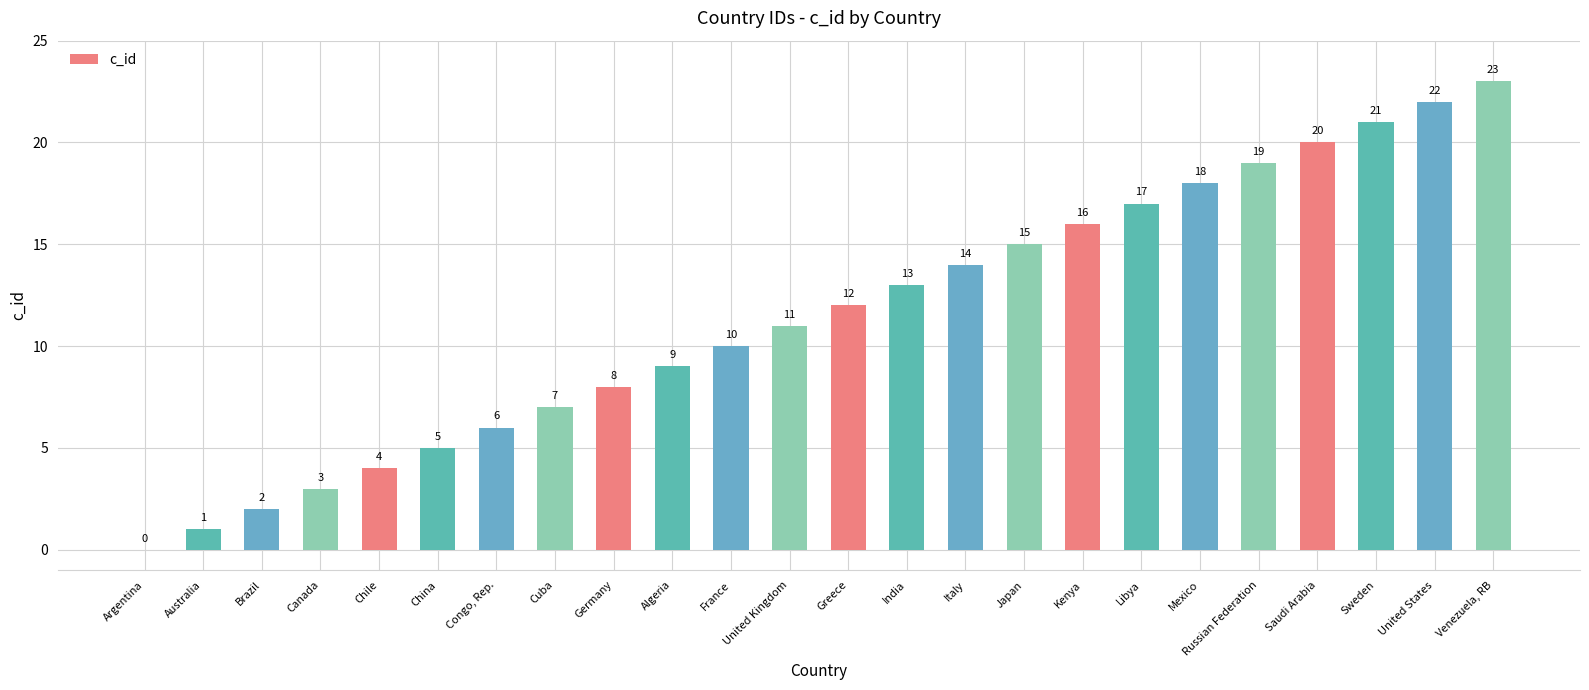

The value at United Kingdom is 17. True or false?

False